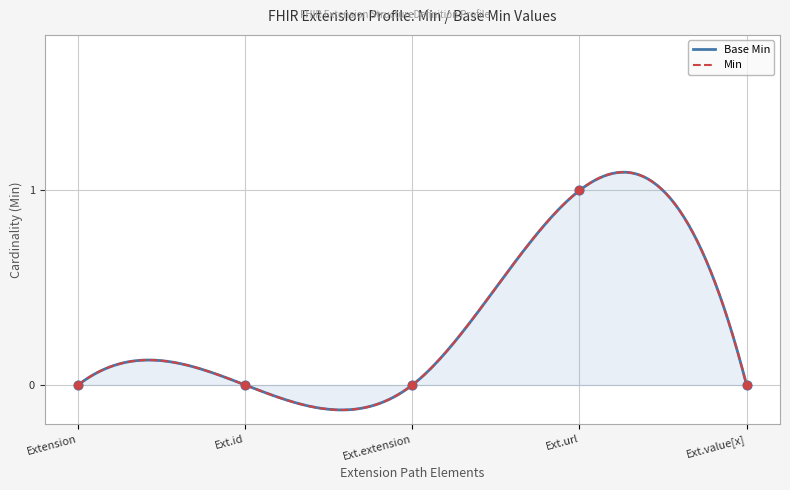

Which has a higher value, Ext.value[x] or Ext.url?

Ext.url